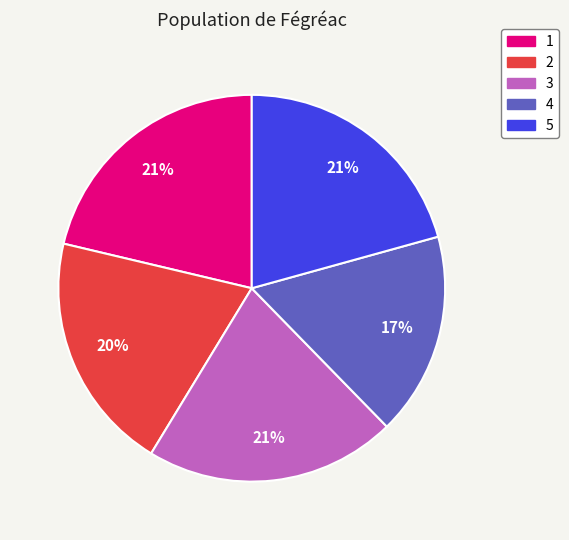

Is the sum of 4 and 3 greater than half?

No